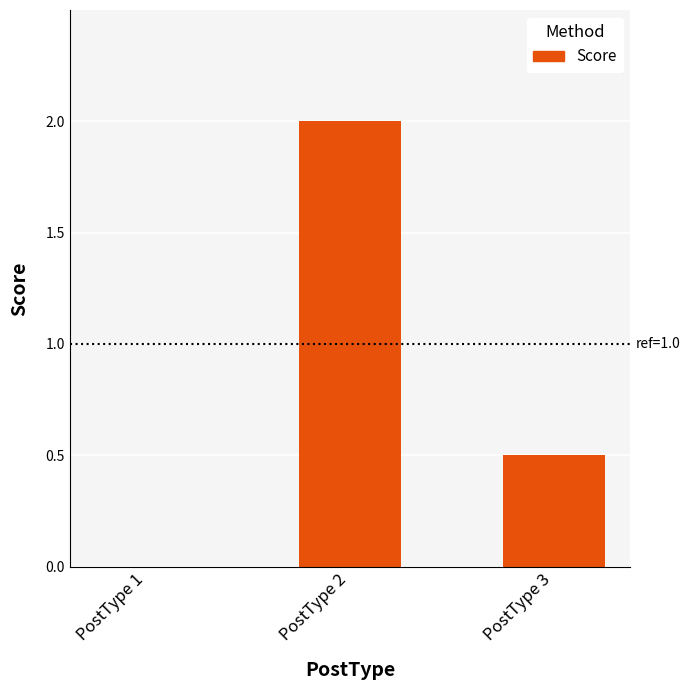

What is the sum of the values at PostType 3 and PostType 2?

2.5